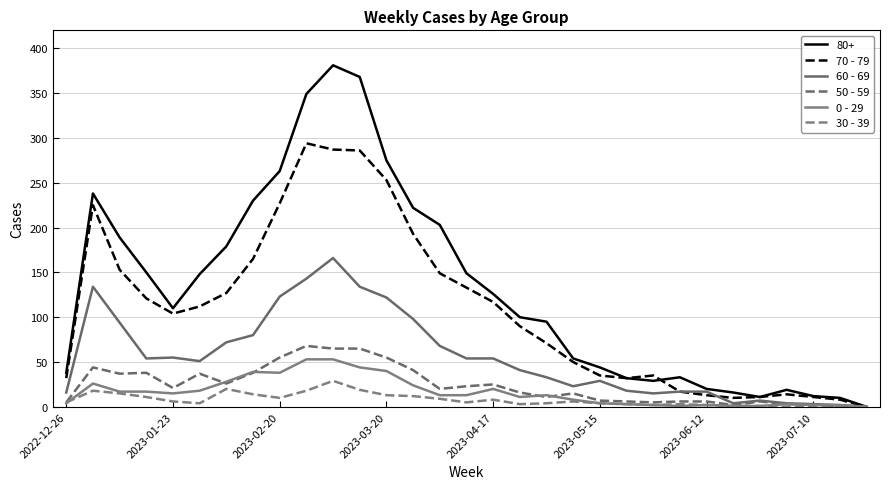

How many lines are shown in the chart?

6